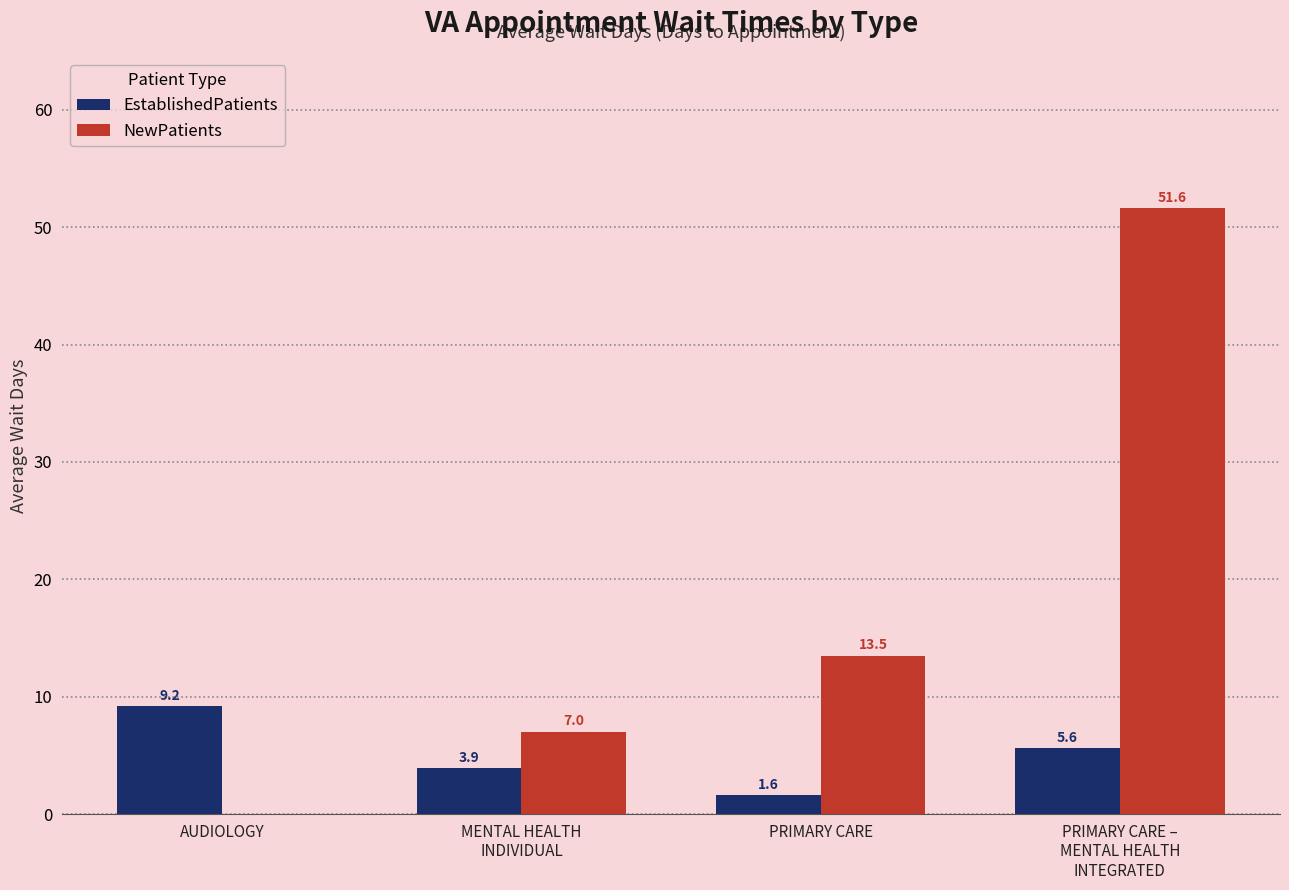

Are the bars grouped side by side (vs. stacked)?

Yes